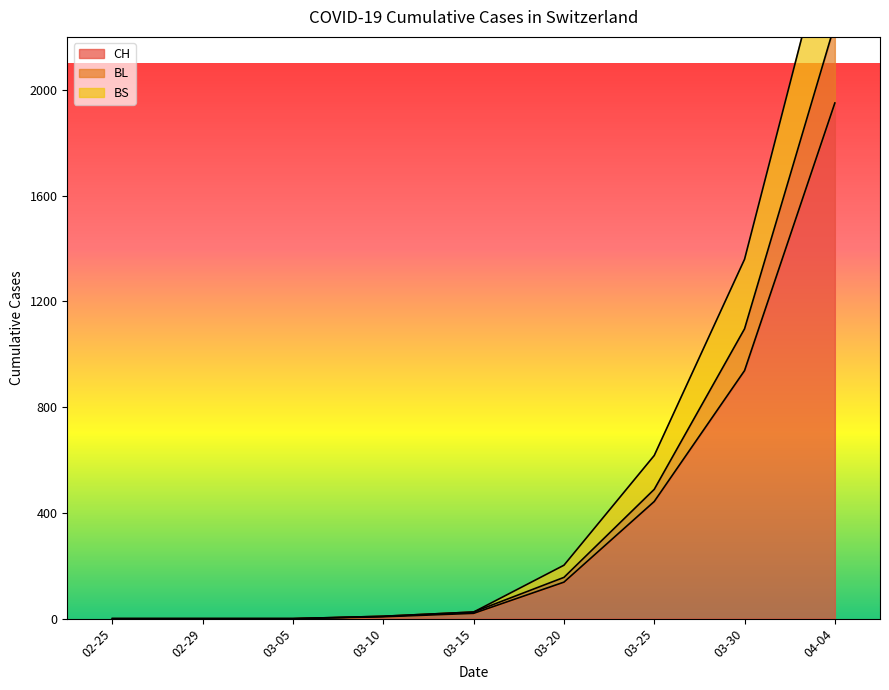

True or false: CH and BL cross at least once.

False